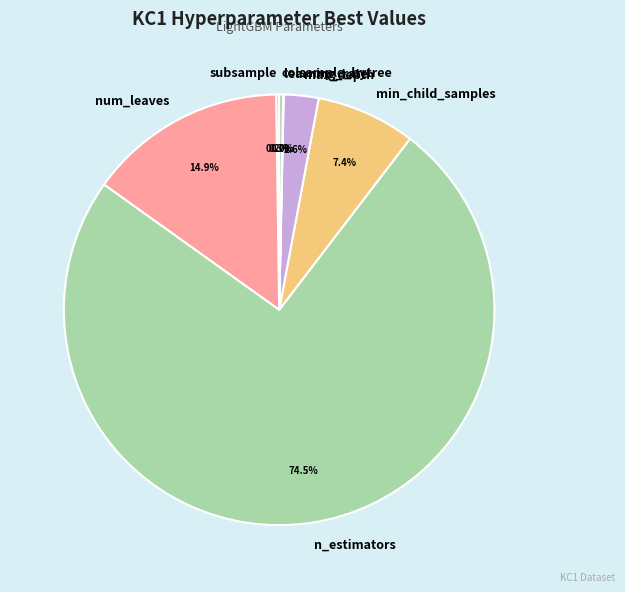

Combined, what portion of the pie is colsample_bytree and num_leaves?

15.2%